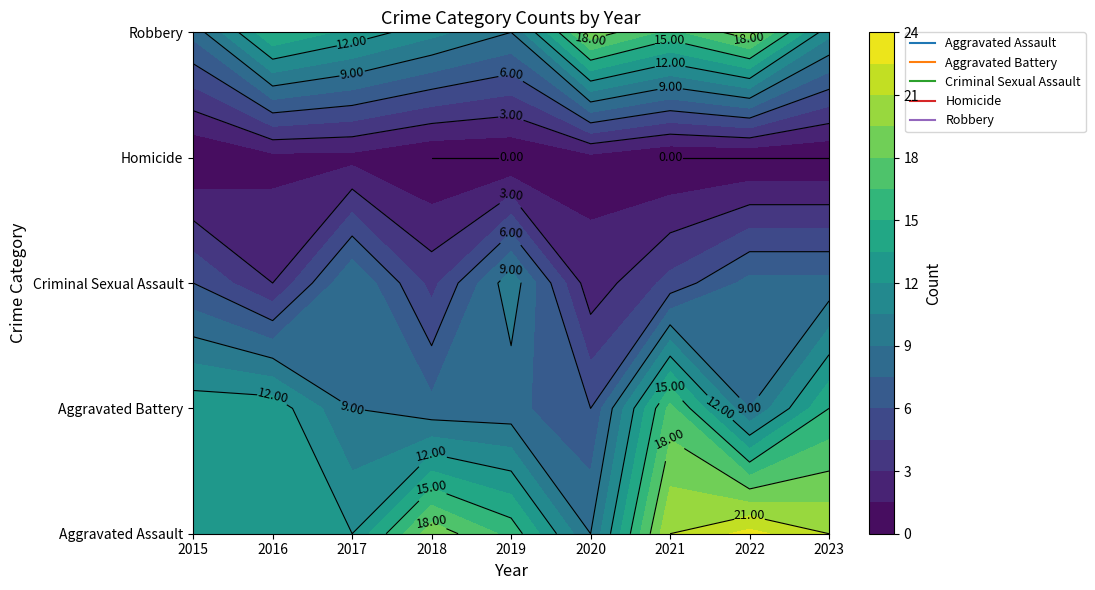

Reading left to right, extract all data points from this chart.

Aggravated Assault: 2015=12	2016=13	2017=12	2018=19	2019=16	2020=9	2021=21	2022=23	2023=21
Aggravated Battery: 2015=13	2016=13	2017=9	2018=8	2019=8	2020=6	2021=17	2022=9	2023=15
Criminal Sexual Assault: 2015=6	2016=3	2017=9	2018=4	2019=10	2020=2	2021=5	2022=8	2023=8
Homicide: 2015=0	2016=1	2017=1	2018=0	2019=0	2020=1	2021=0	2022=0	2023=0
Robbery: 2015=8	2016=15	2017=13	2018=11	2019=9	2020=19	2021=16	2022=19	2023=11